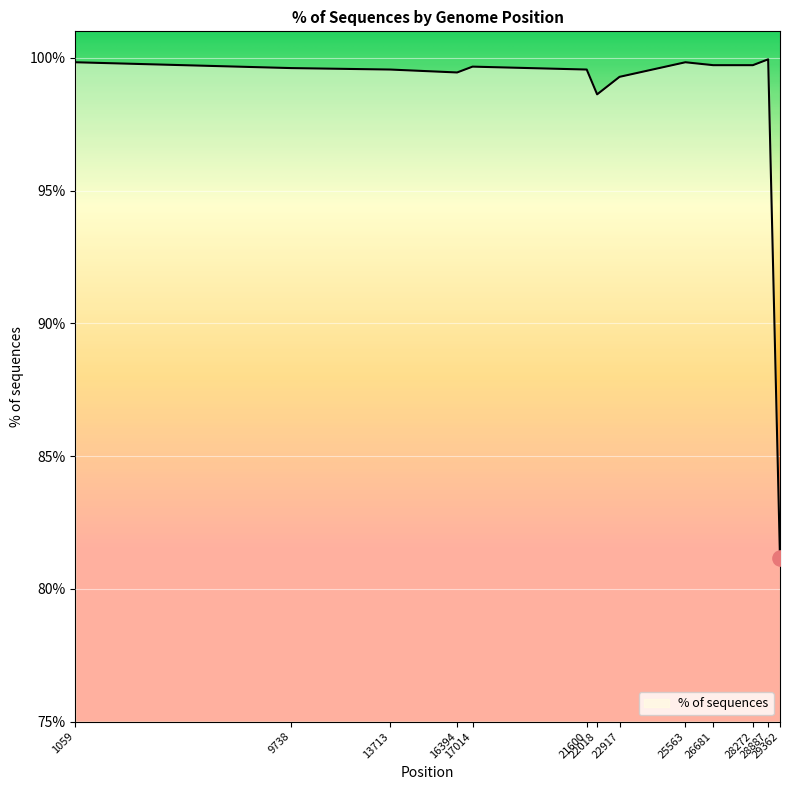

What is the maximum value shown in the chart?

99.9